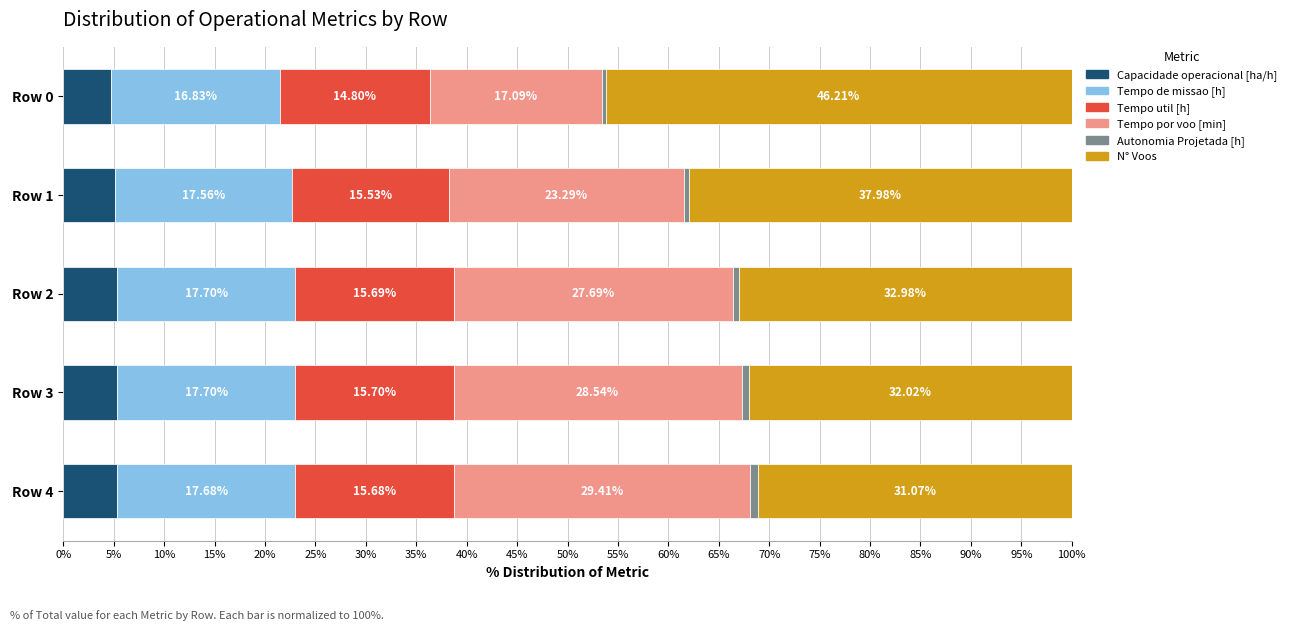

What is the total value across all series at Row 0?

100.0